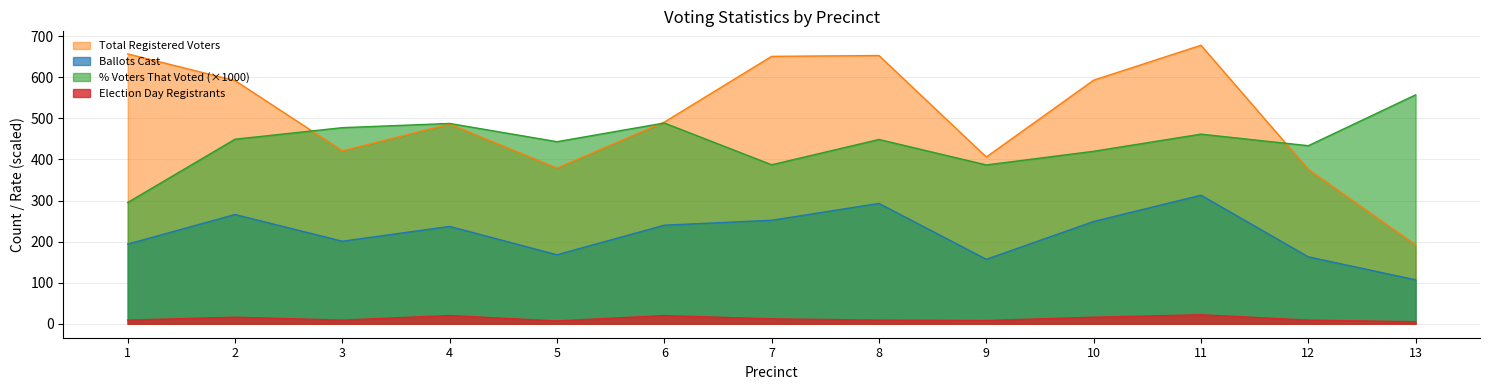

Which series has the largest range (max minus min)?

Total Registered Voters